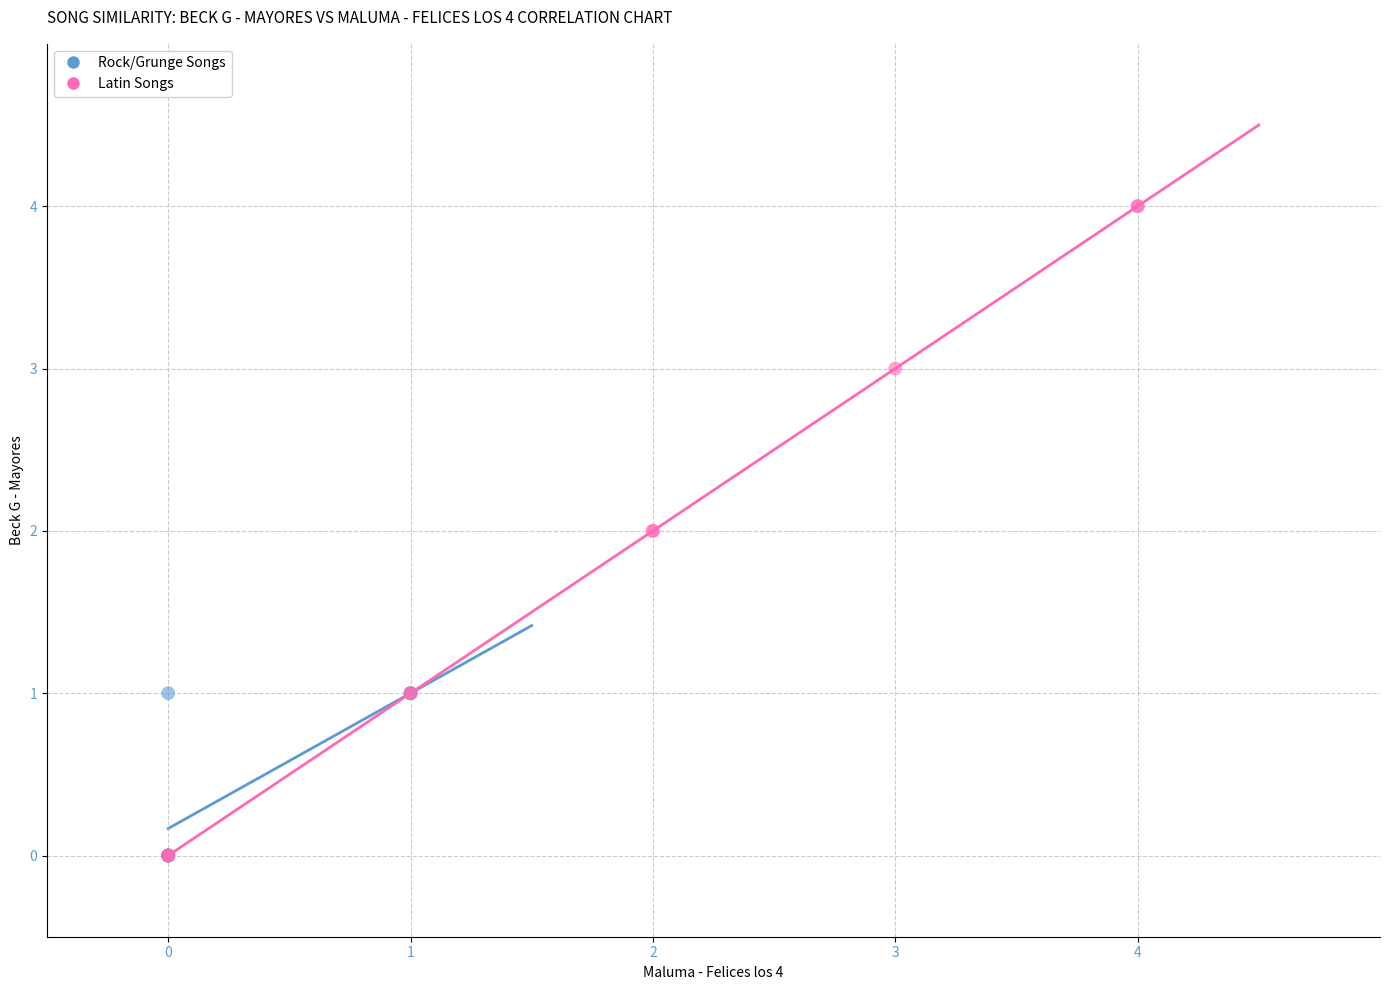

Which series has the largest Y range (max minus min)?

Latin Songs